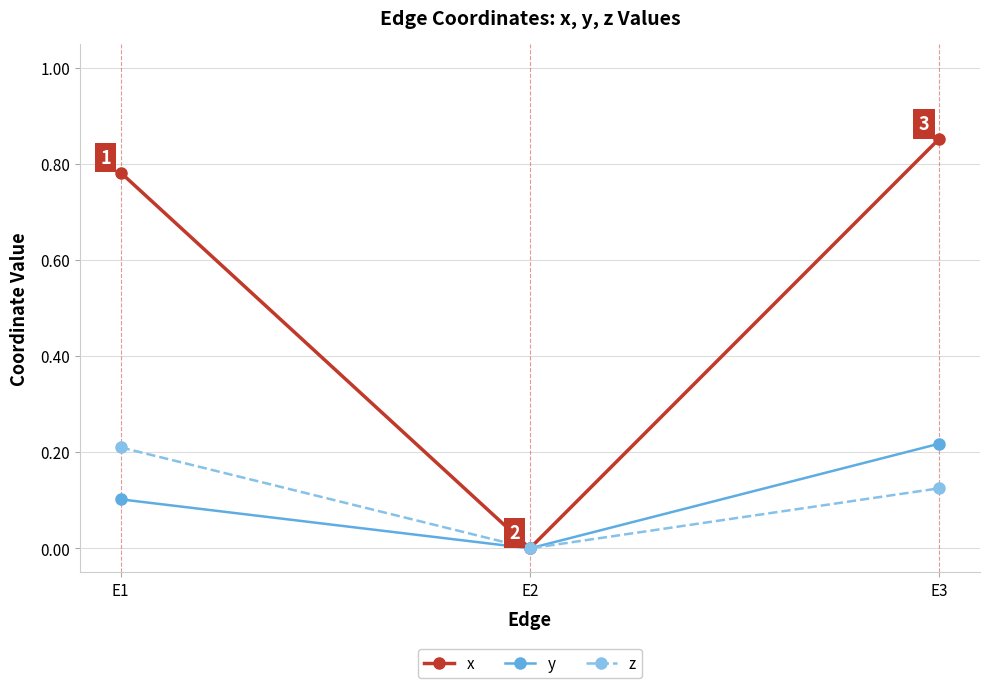

What is the difference between the highest and lowest values at E3?

0.7